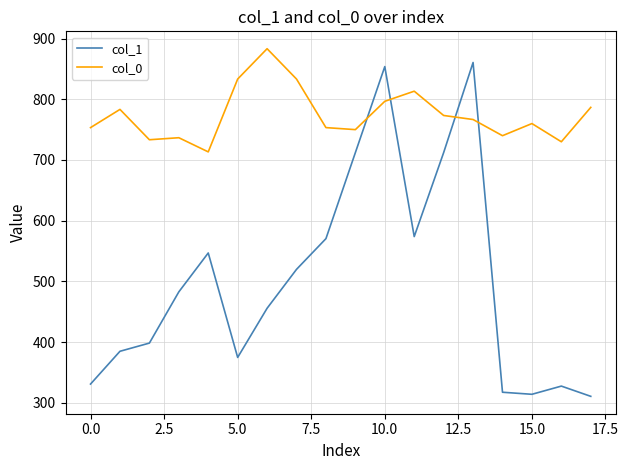

Which series has the largest range (max minus min)?

col_1